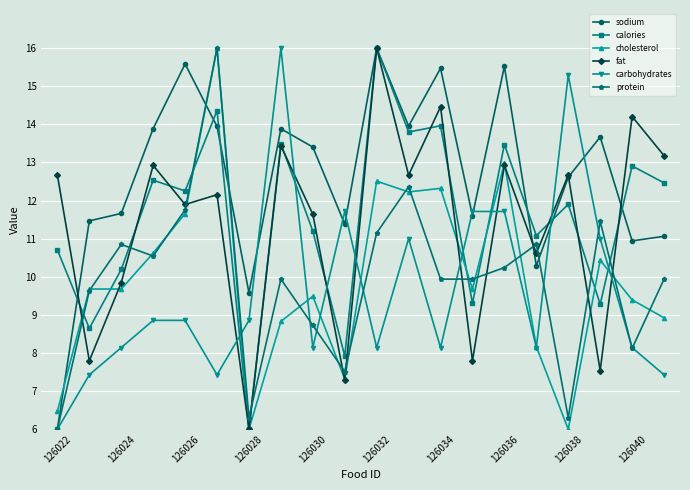

How many intersections are there between fat and protein?

12